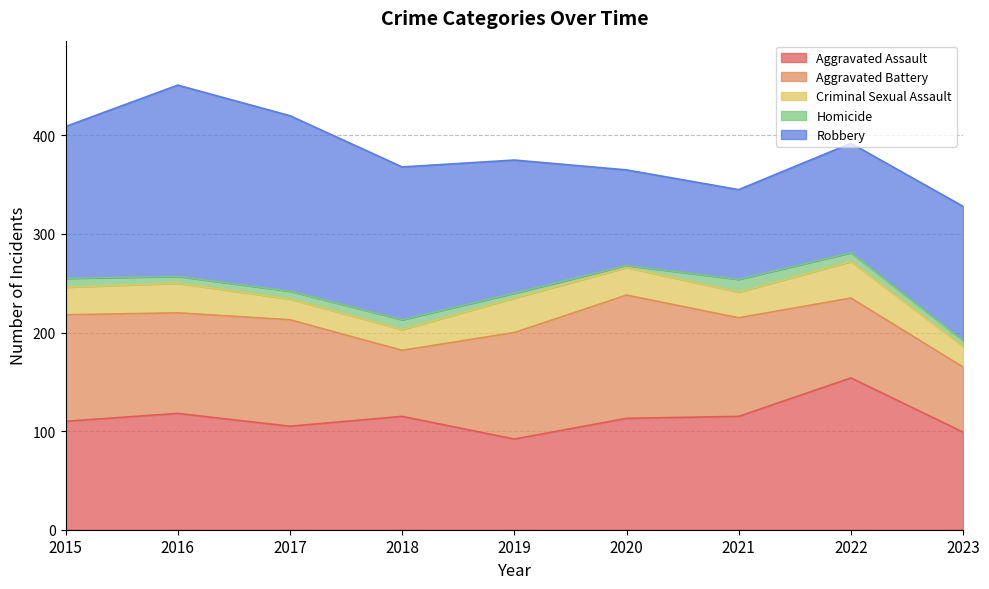

What is the value of the Aggravated Battery point at the 5th from the left?

108